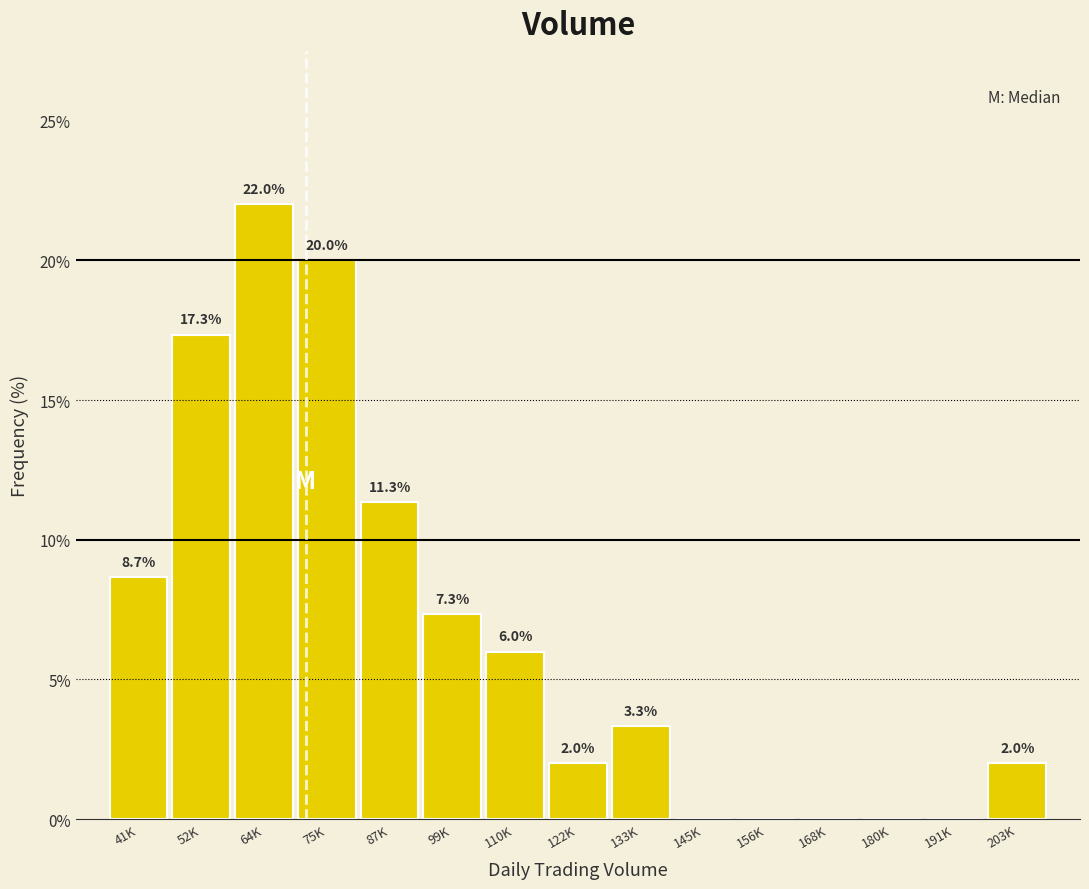

Reading right to left, what are all the values shown in this chart?

203K=2.0	191K=0.0	180K=0.0	168K=0.0	156K=0.0	145K=0.0	133K=3.3	122K=2.0	110K=6.0	99K=7.3	87K=11.3	75K=20.0	64K=22.0	52K=17.3	41K=8.7